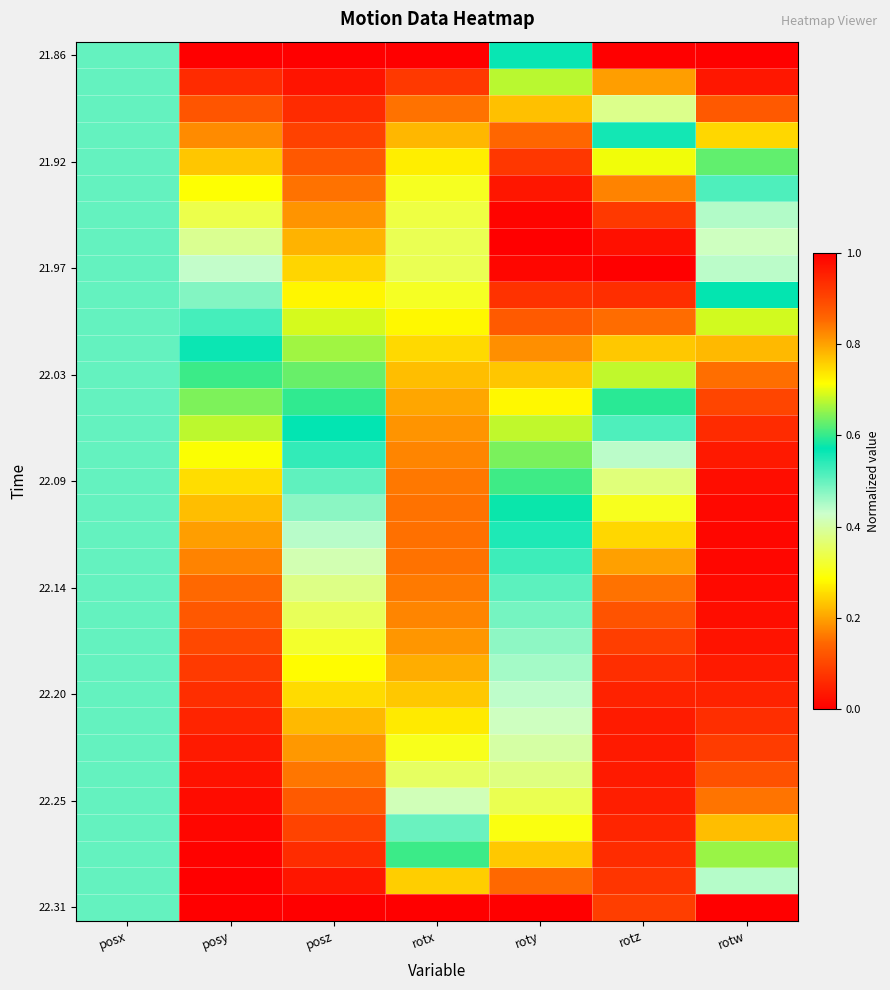

What is the total value across all series at rotw?

26.0